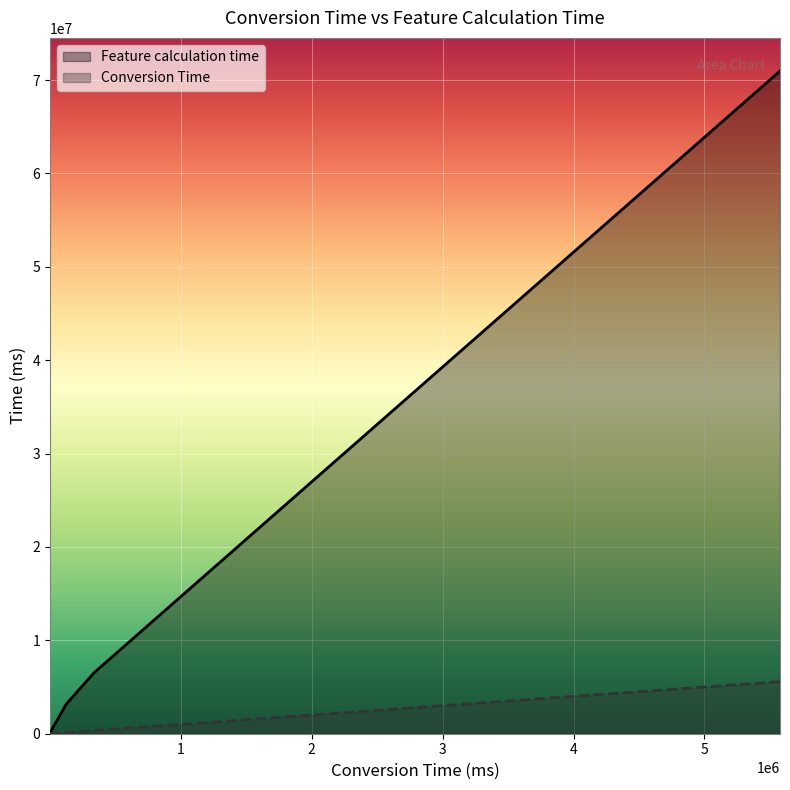

What is the highest value of the Conversion Time series?

5577356.0